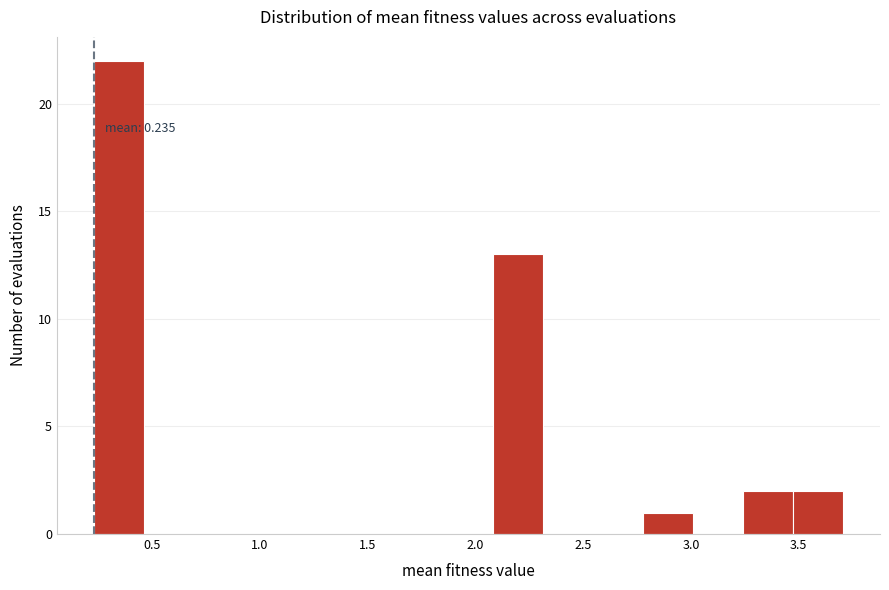

Over which range of the x-axis is the bar tallest?

0.25 to 0.45